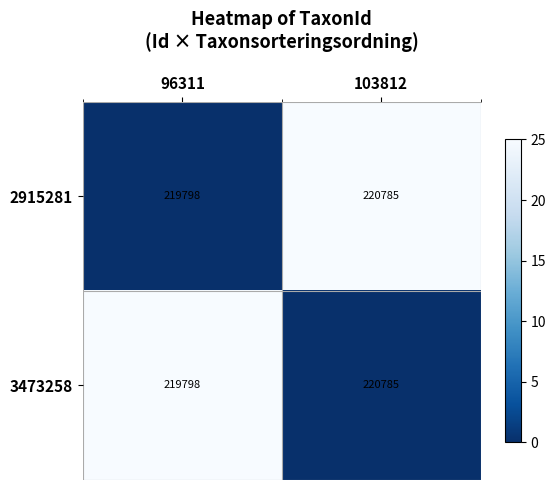

Reading left to right, extract all data points from this chart.

2915281: 96311=219798	103812=220785
3473258: 96311=219798	103812=220785